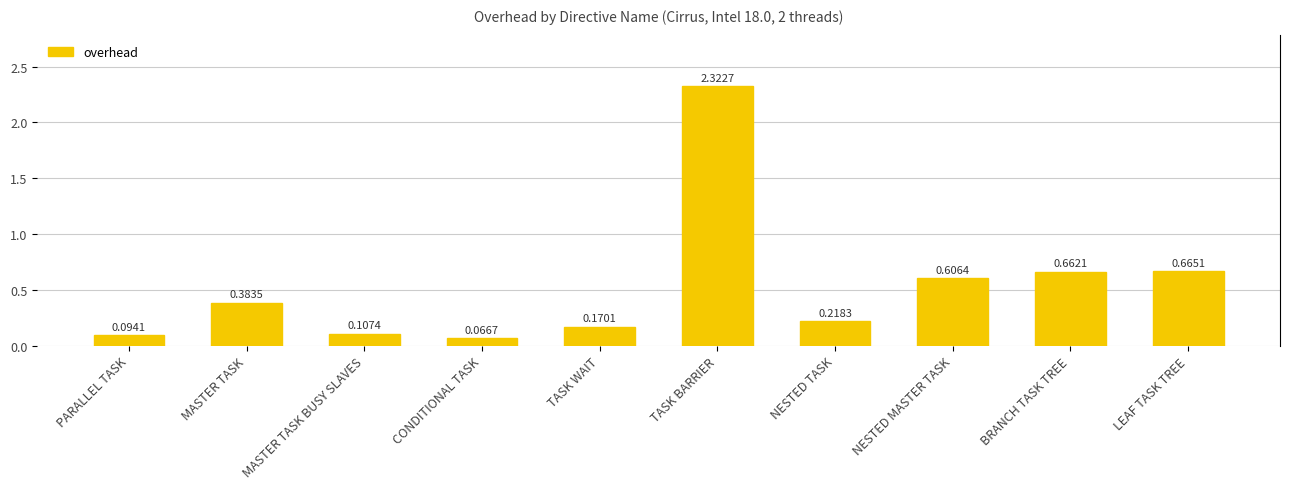

Reading left to right, transcribe all the data shown in this chart.

PARALLEL TASK=0.1	MASTER TASK=0.4	MASTER TASK BUSY SLAVES=0.1	CONDITIONAL TASK=0.1	TASK WAIT=0.2	TASK BARRIER=2.3	NESTED TASK=0.2	NESTED MASTER TASK=0.6	BRANCH TASK TREE=0.7	LEAF TASK TREE=0.7